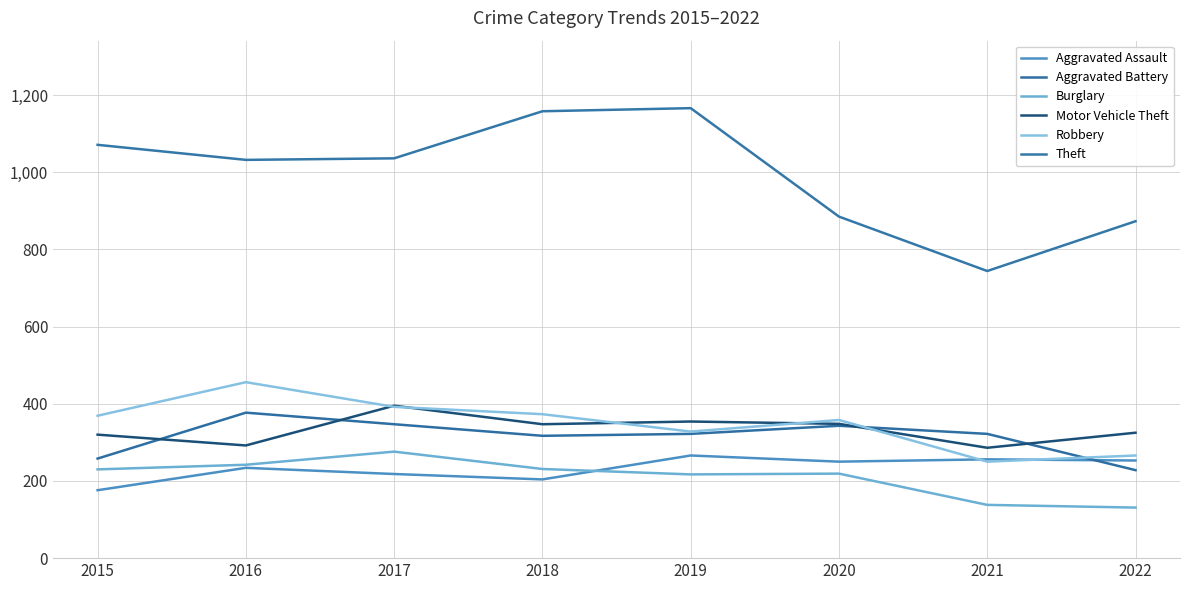

Is this an area chart (filled region under the line)?

No